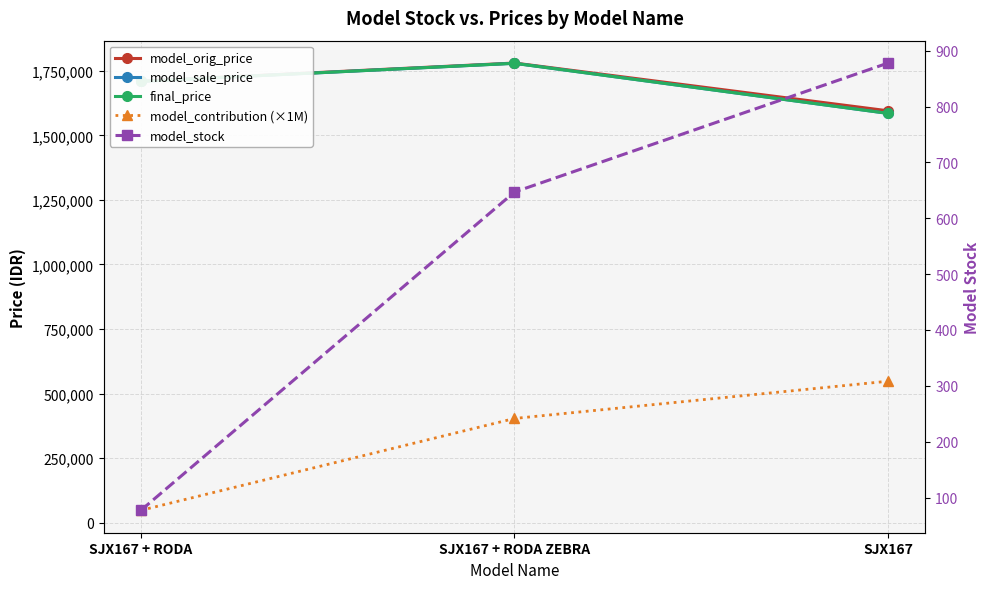

Reading left to right, list all the values displayed in this chart.

model_orig_price: 1710000.0	1780000.0	1595000.0
model_sale_price: 1709000.0	1779000.0	1585000.0
final_price: 1709000.0	1779000.0	1585000.0
model_contribution (×1M): 48064.9	403870.2	548064.9
model_stock: 77.0	647.0	878.0